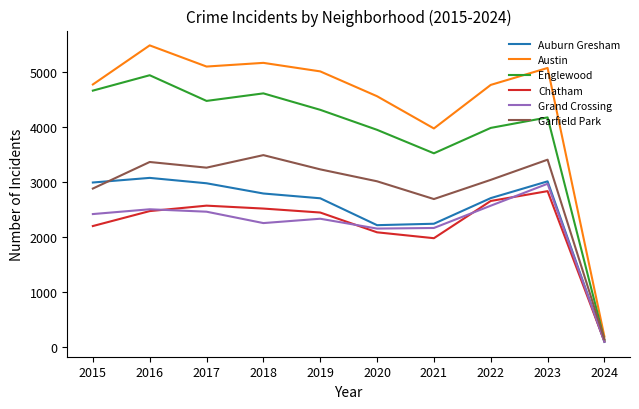

What value does the Englewood series have at 2021, to the nearest 10?

3520